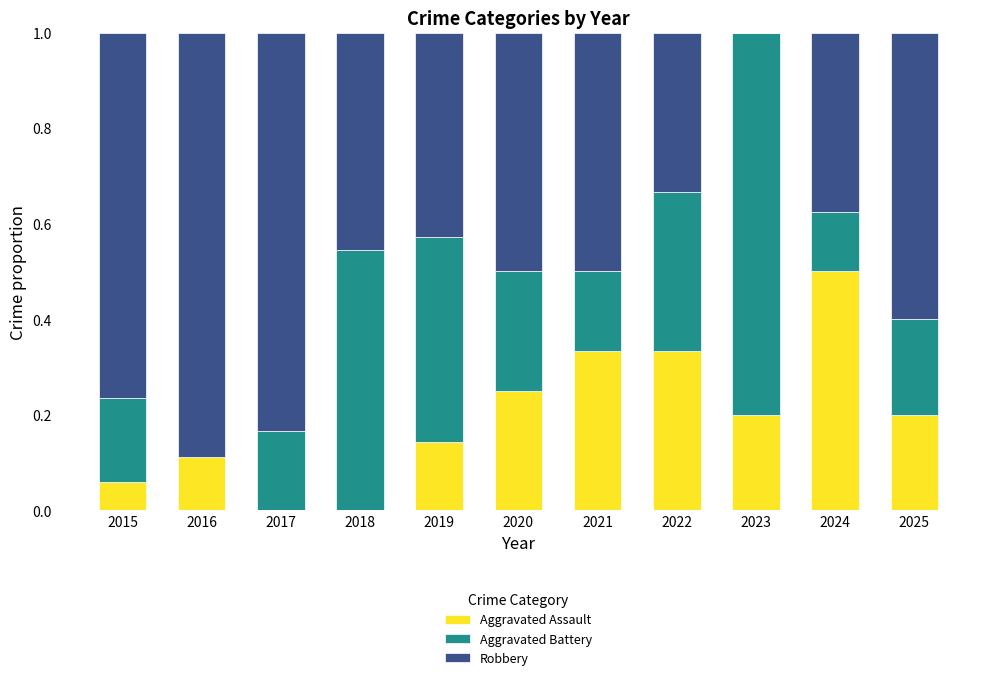

How many categories are shown in the chart?

11